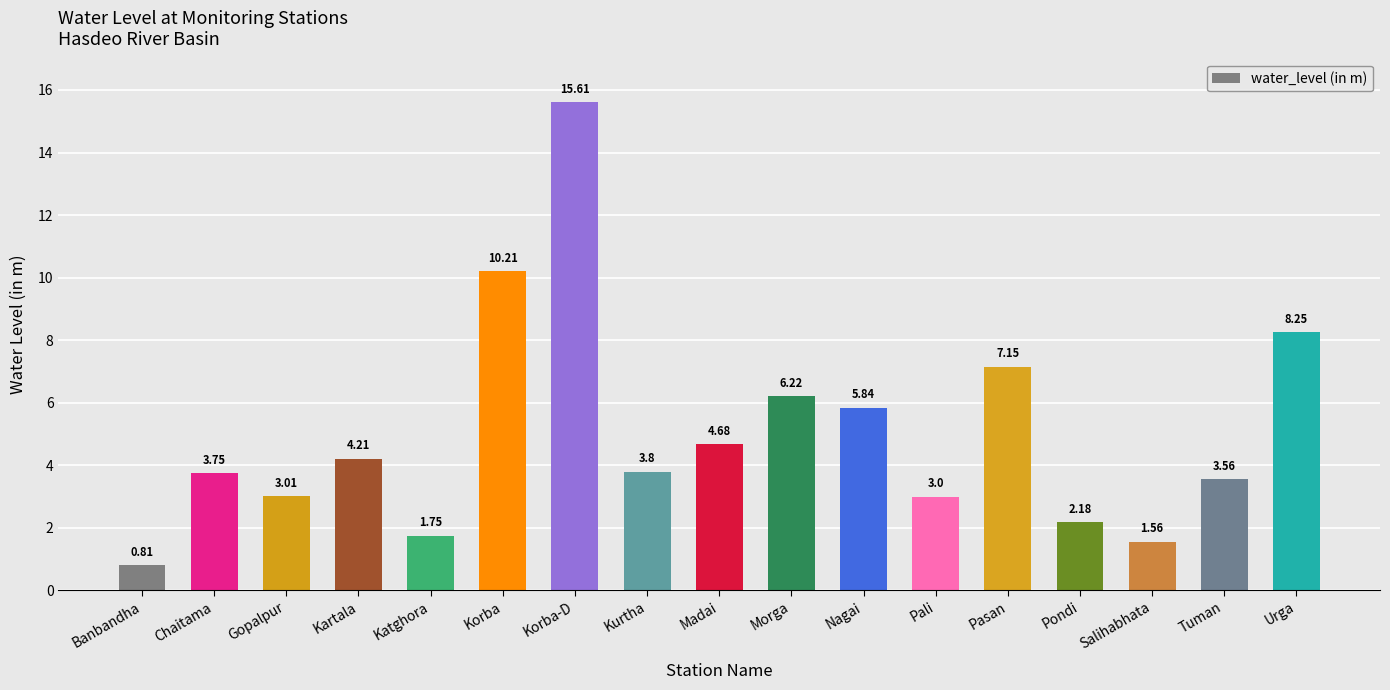

What is the value of the 6th bar from the left?

10.2